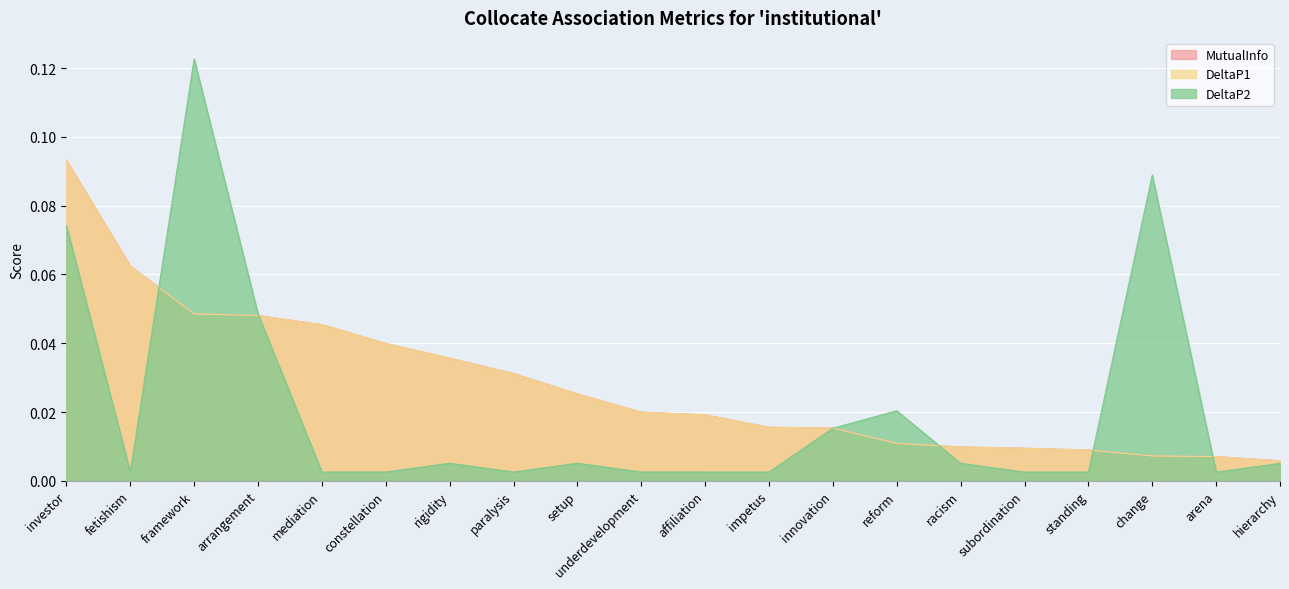

Count the number of data series in this chart.

3